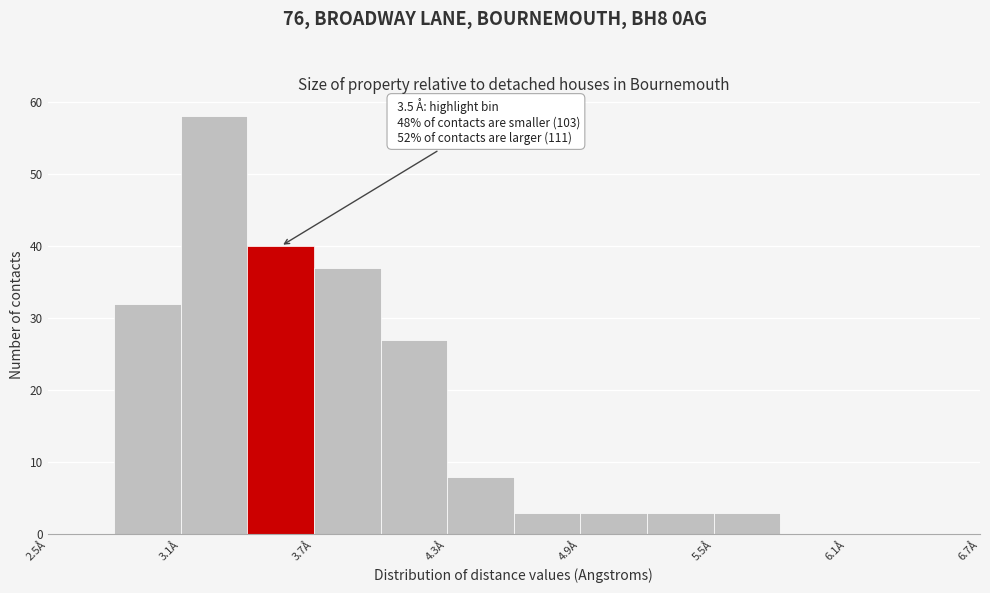

Read against the x-axis, roughly where is the centre of the tallest bar?

3.3